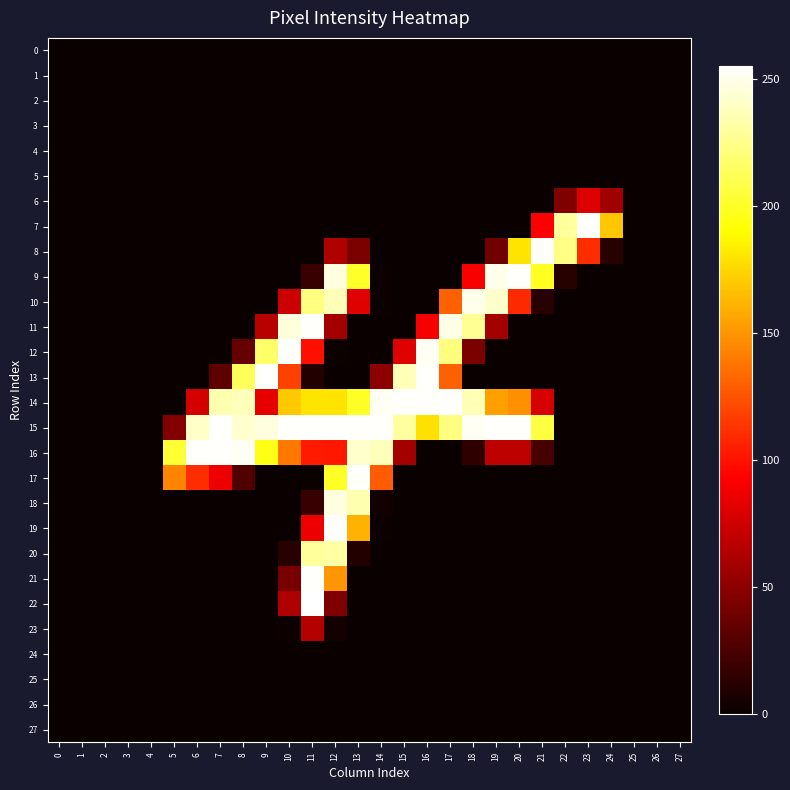

At how many categories does at least one series exceed 39?

20